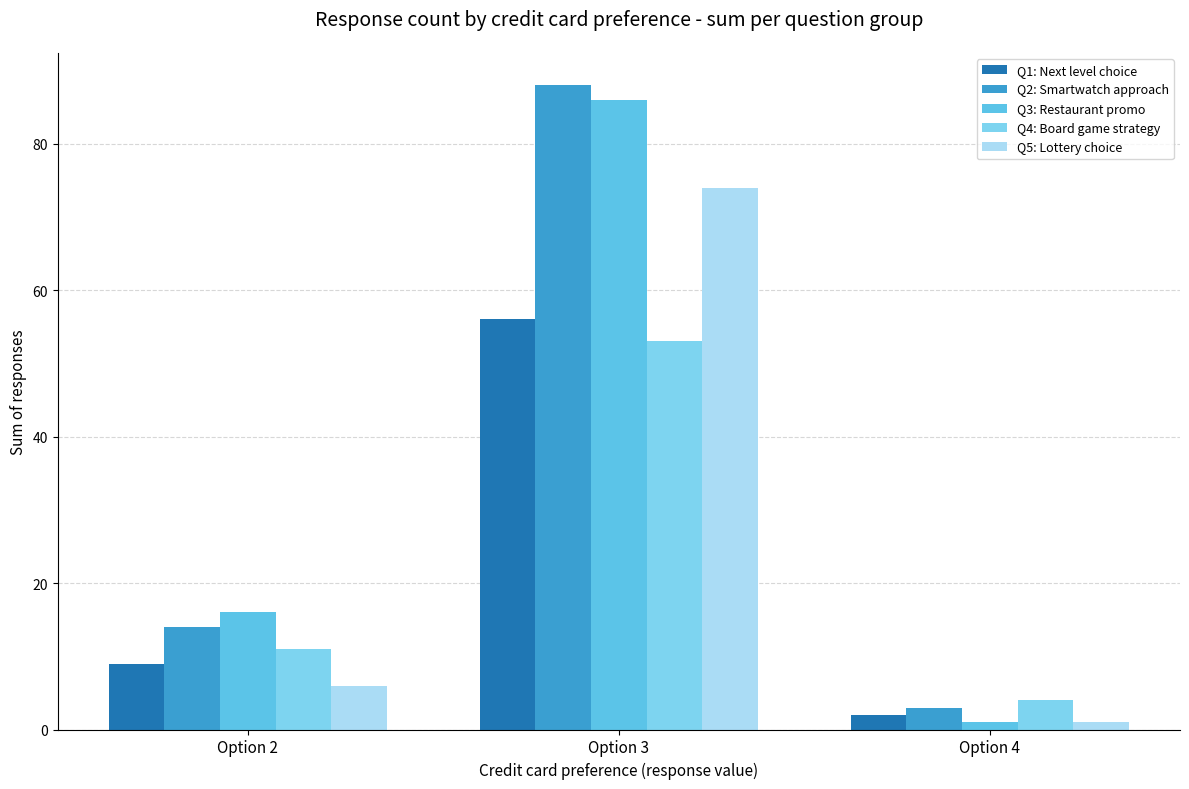

What is the highest value of the Q5: Lottery choice series?

74